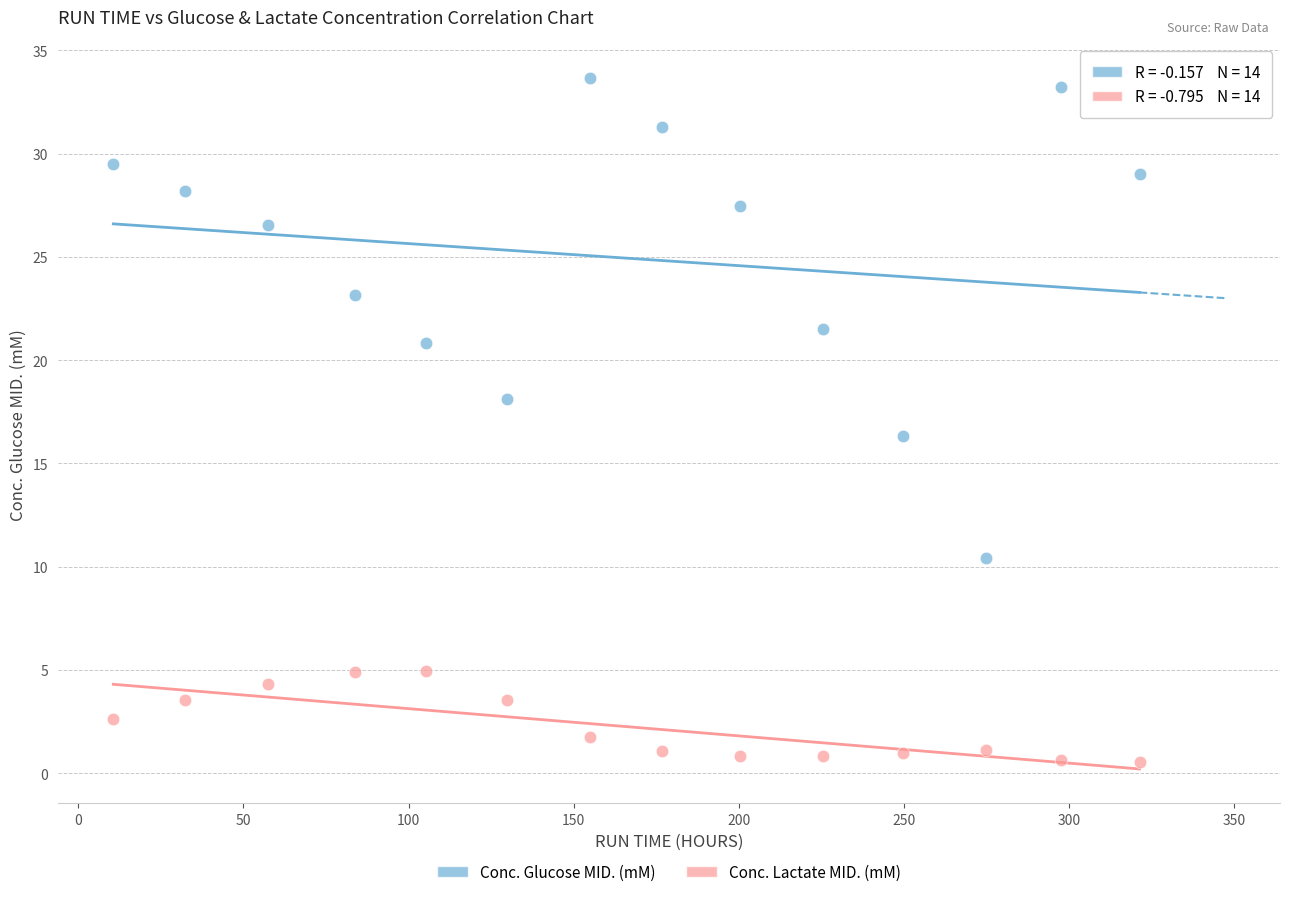

Which series has the widest spread of Y values?

Conc. Glucose MID. (mM)